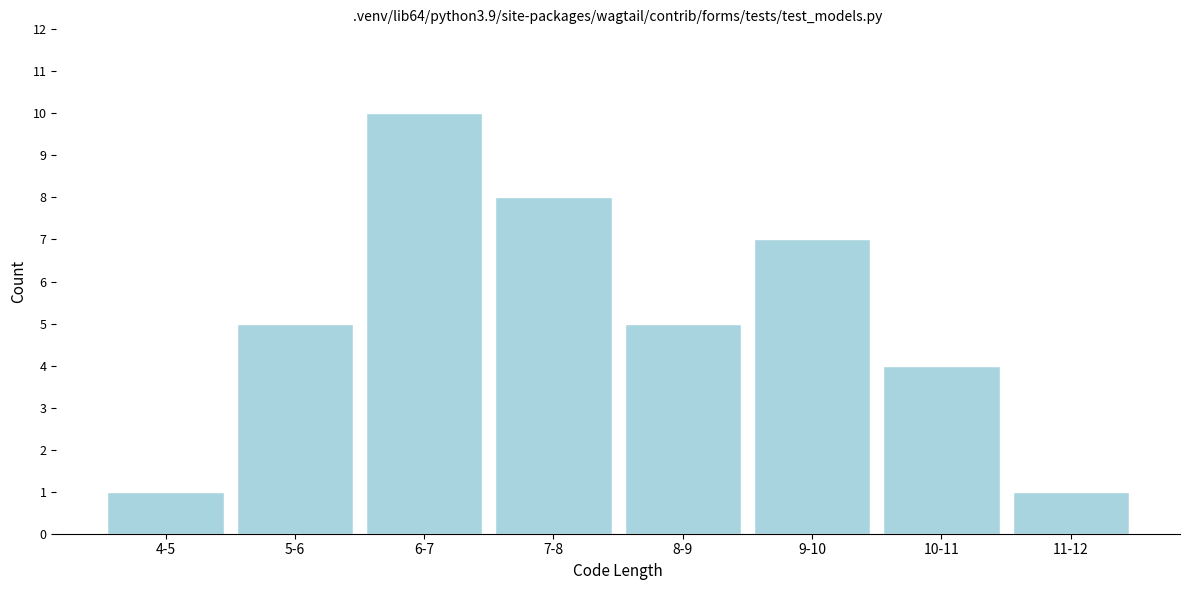

Reading left to right, transcribe all the data shown in this chart.

4-5=1	5-6=5	6-7=10	7-8=8	8-9=5	9-10=7	10-11=4	11-12=1